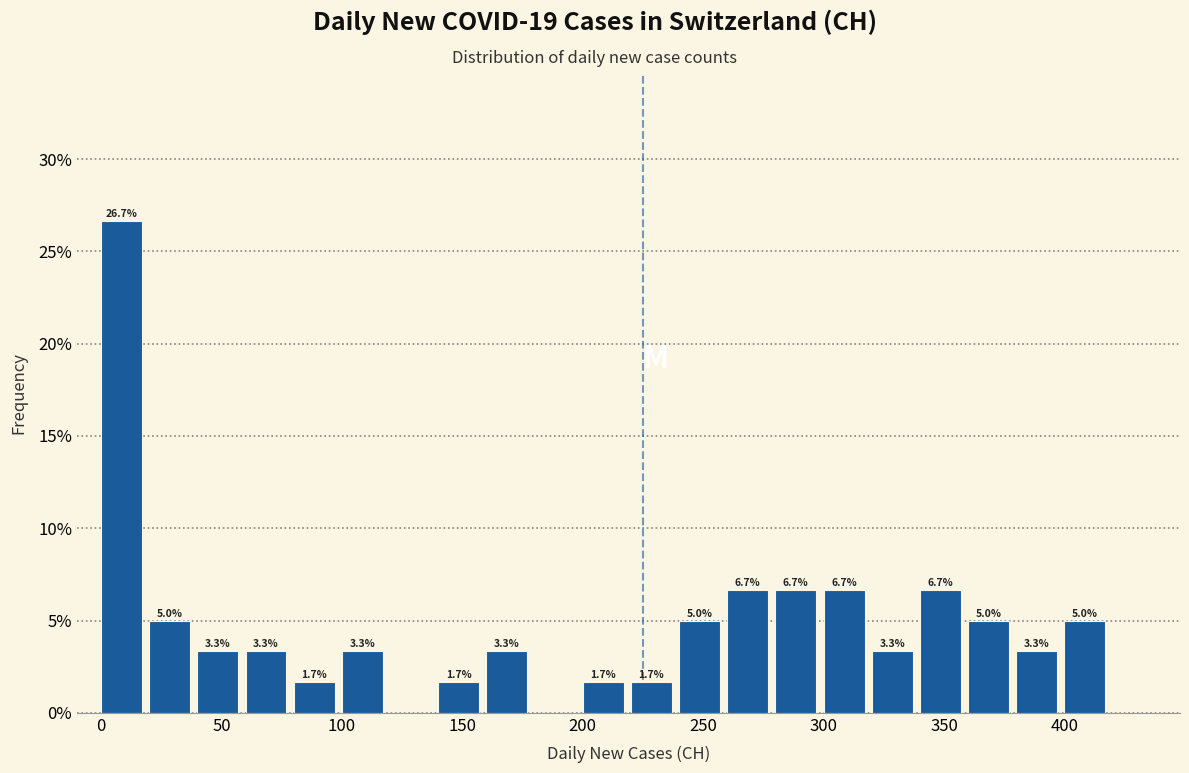

Over which range of the x-axis is the bar tallest?

0 to 20